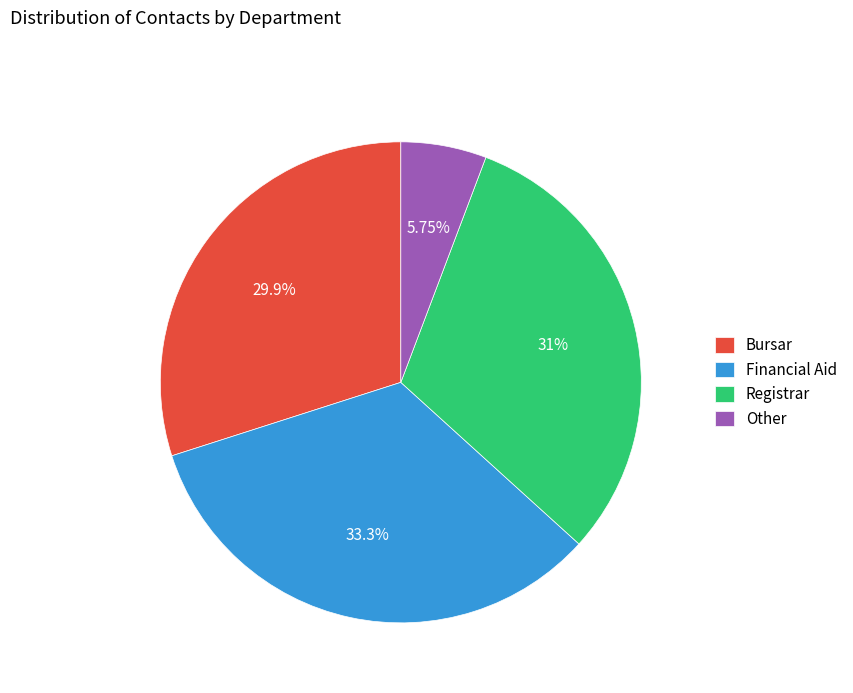

To the nearest percent, what is the combined percentage of Registrar and Other?

37%